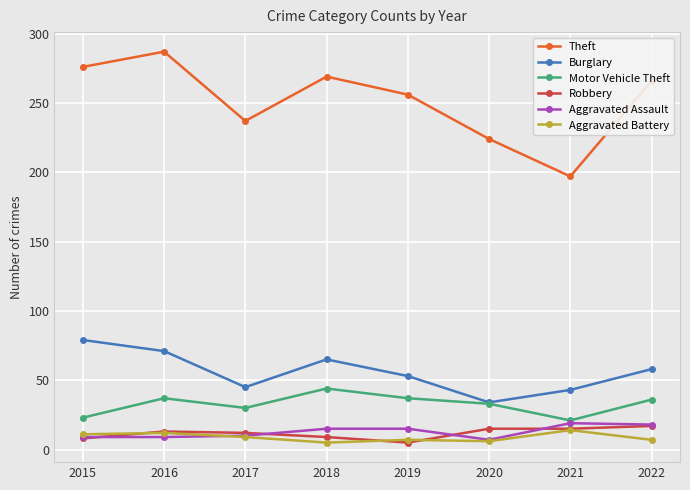

Which label corresponds to the largest value in the chart?

2016